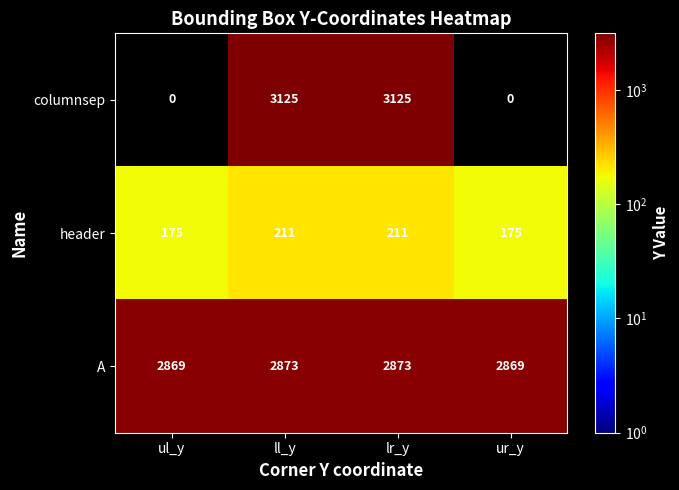

What value does the header series have at lr_y, to the nearest 5?

210